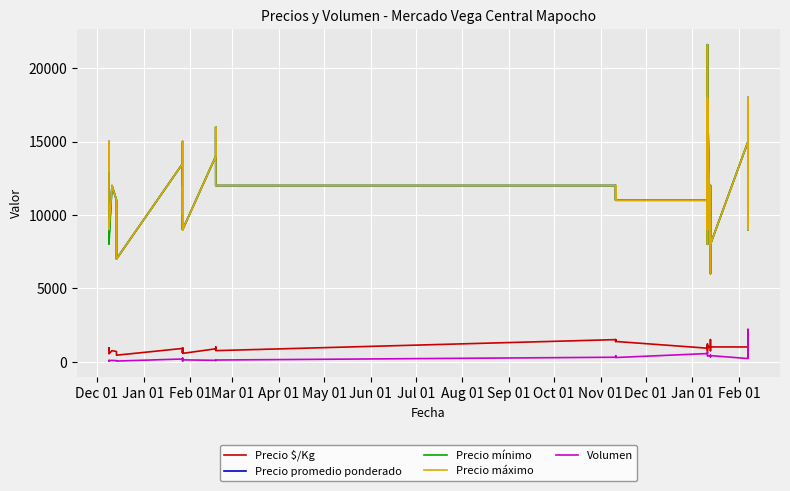

Is the value of Precio mínimo at 29 greater than the value of Precio $/Kg at Jan 01?

Yes